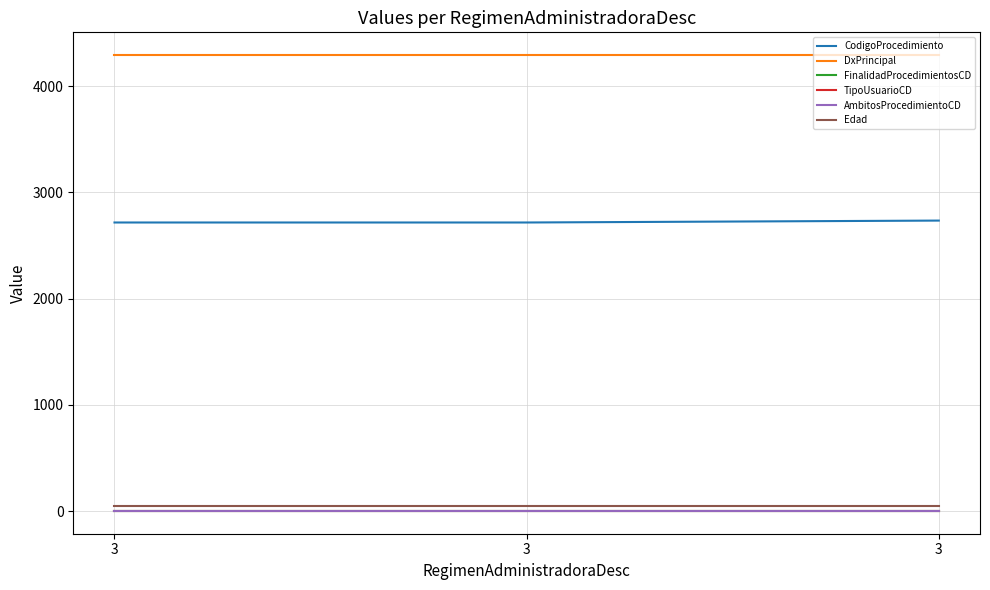

What is the lowest value of the CodigoProcedimiento series?

2717